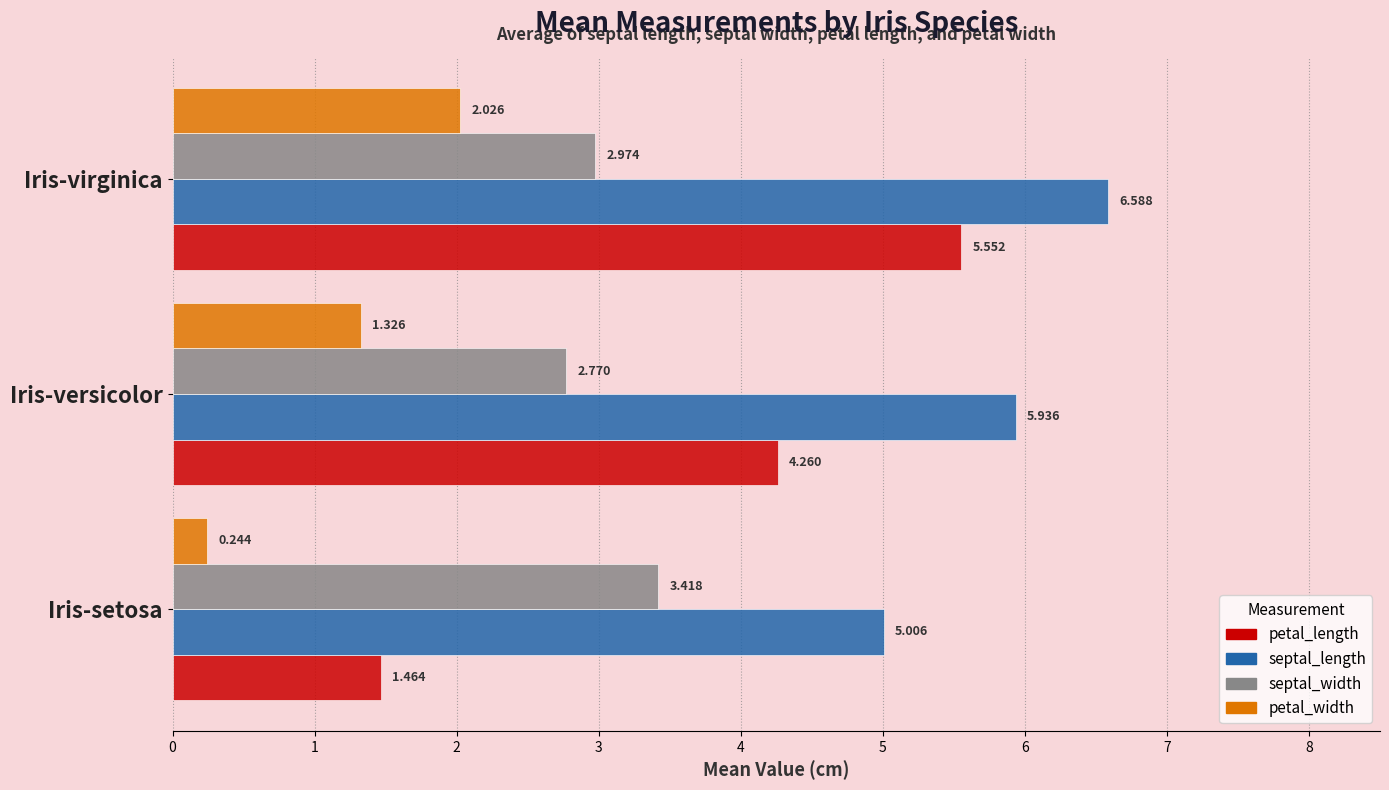

At which label is petal_width closest to 1?

Iris-versicolor